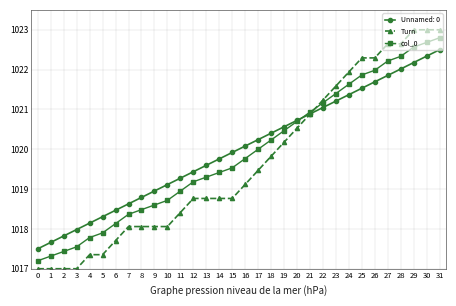

How many intersections are there between col_0 and Turn?

1